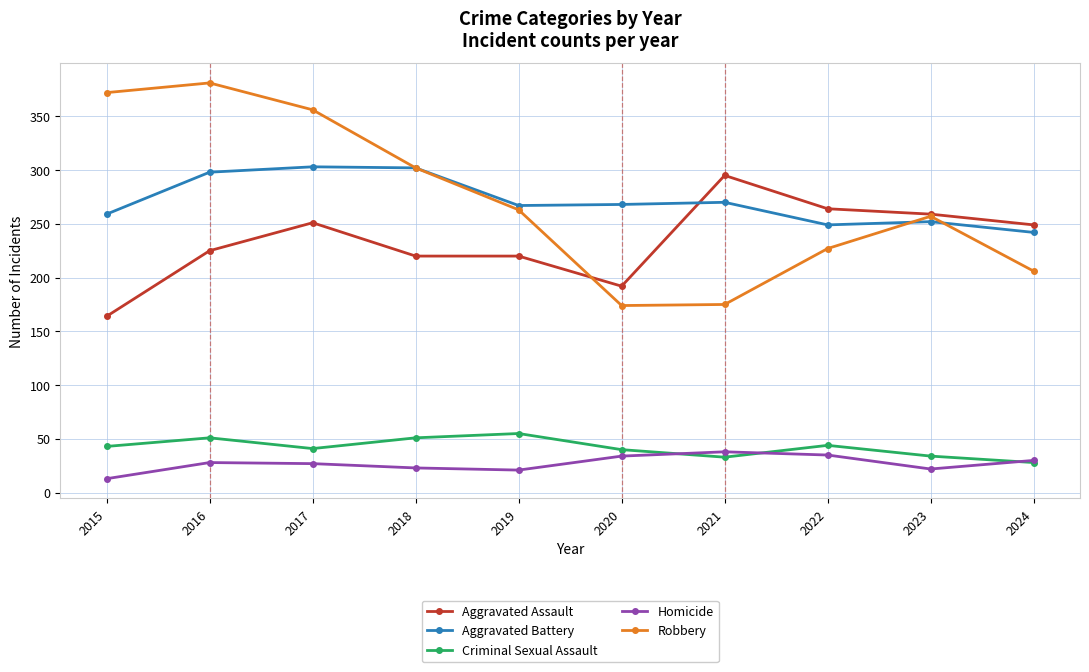

What is the highest value of the Aggravated Assault series?

295